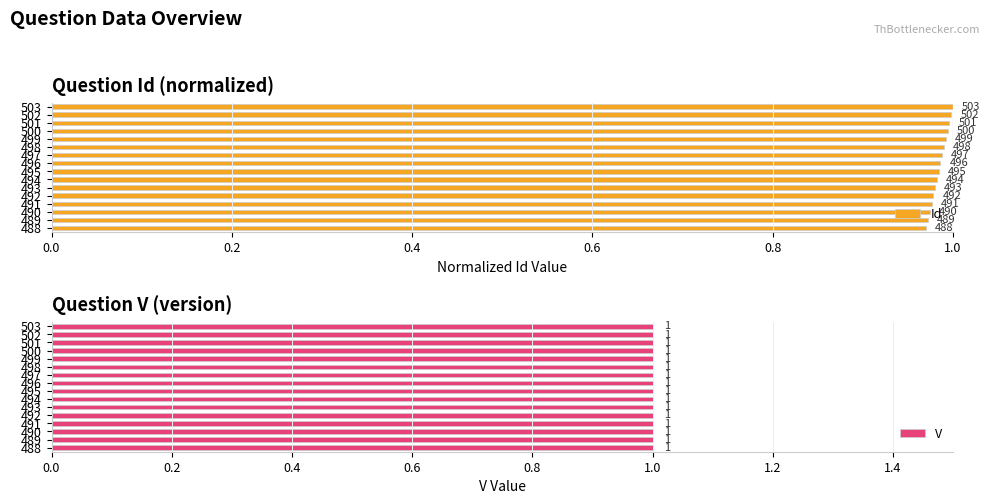

The Id series shows 1.0 at 493. True or false?

True